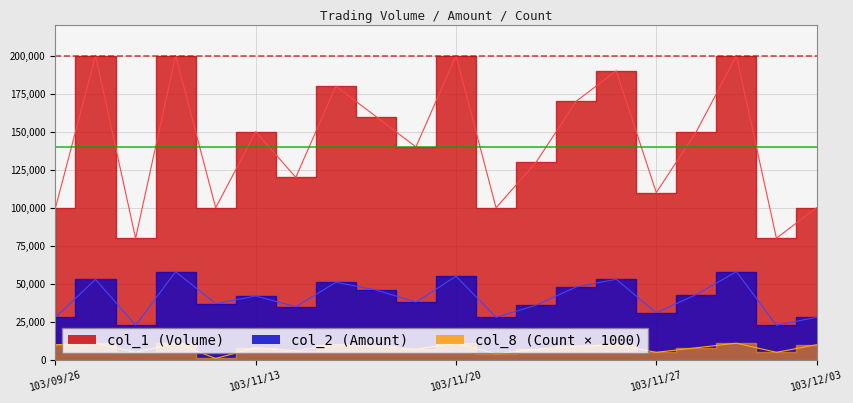

The col_2 (Amount) series shows 11779 at 103/12/01. True or false?

False